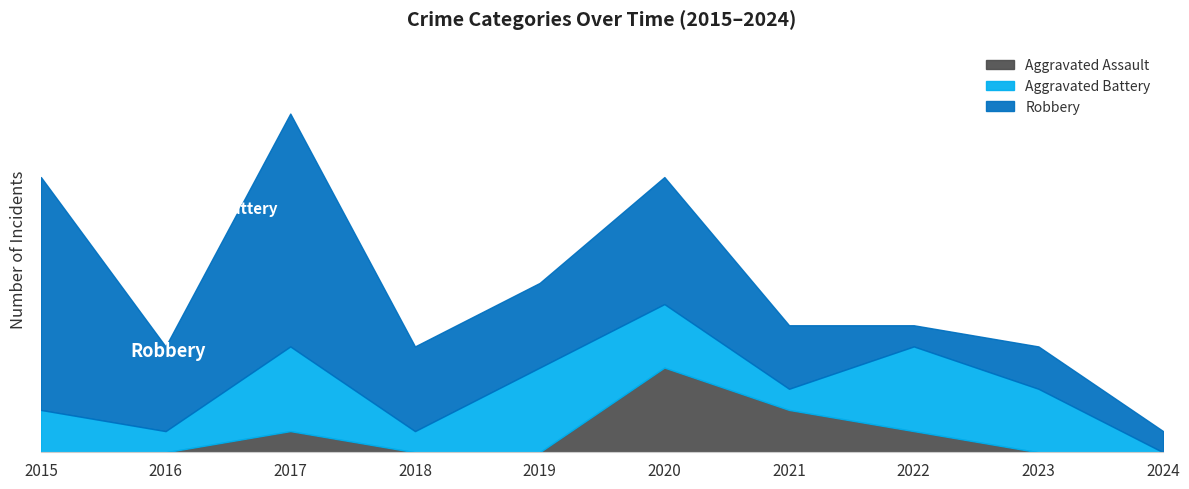

True or false: Aggravated Assault and Robbery cross at least once.

False